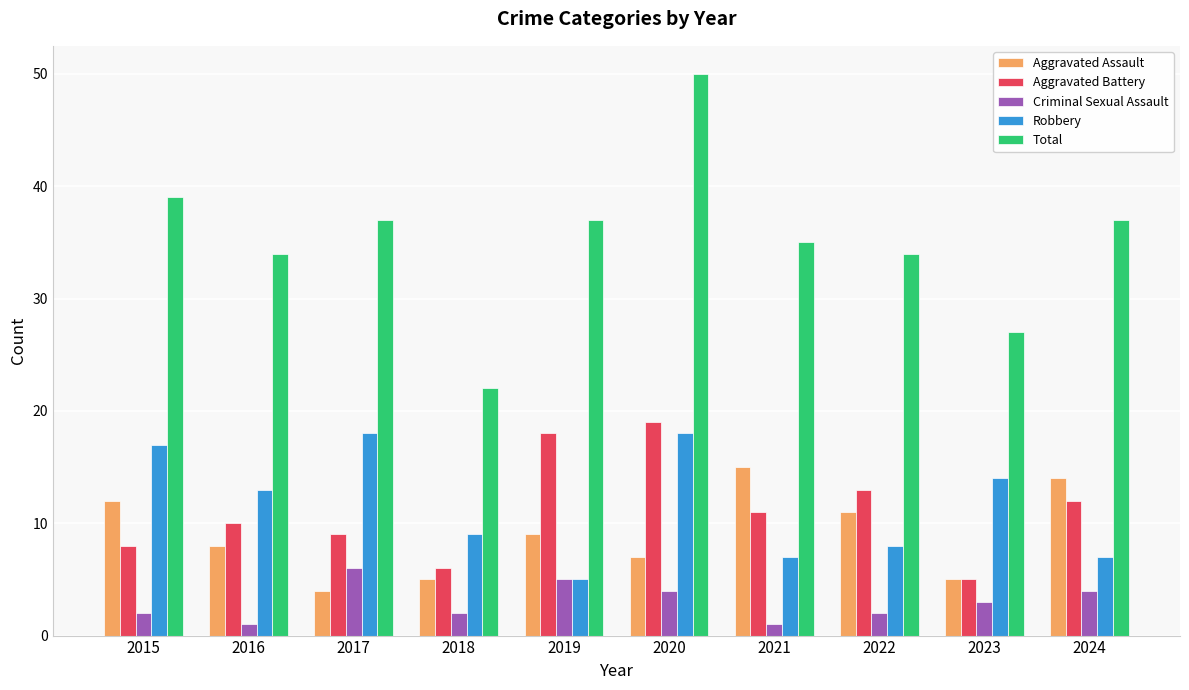

Does the chart contain stacked bars?

No